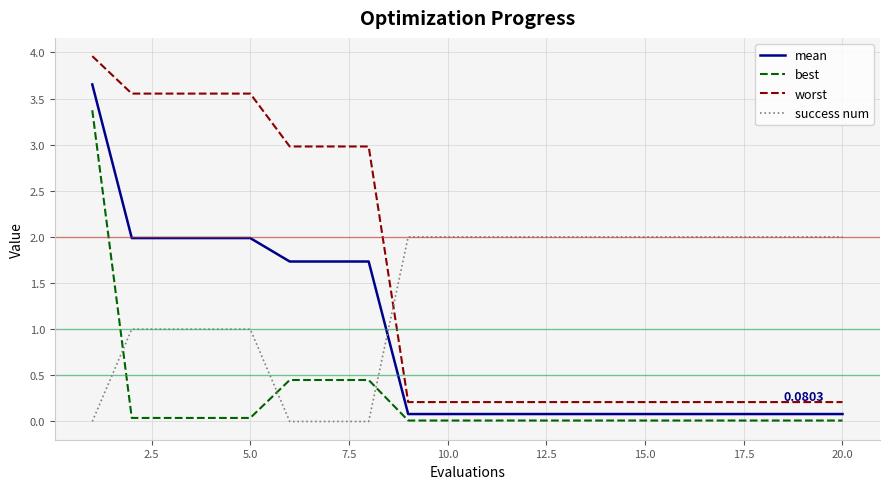

True or false: best and worst cross at least once.

False